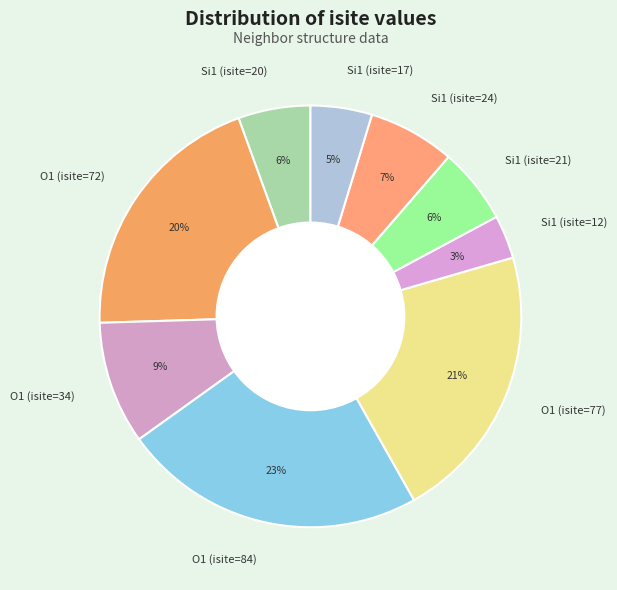

Count the number of slices in the pie.

9